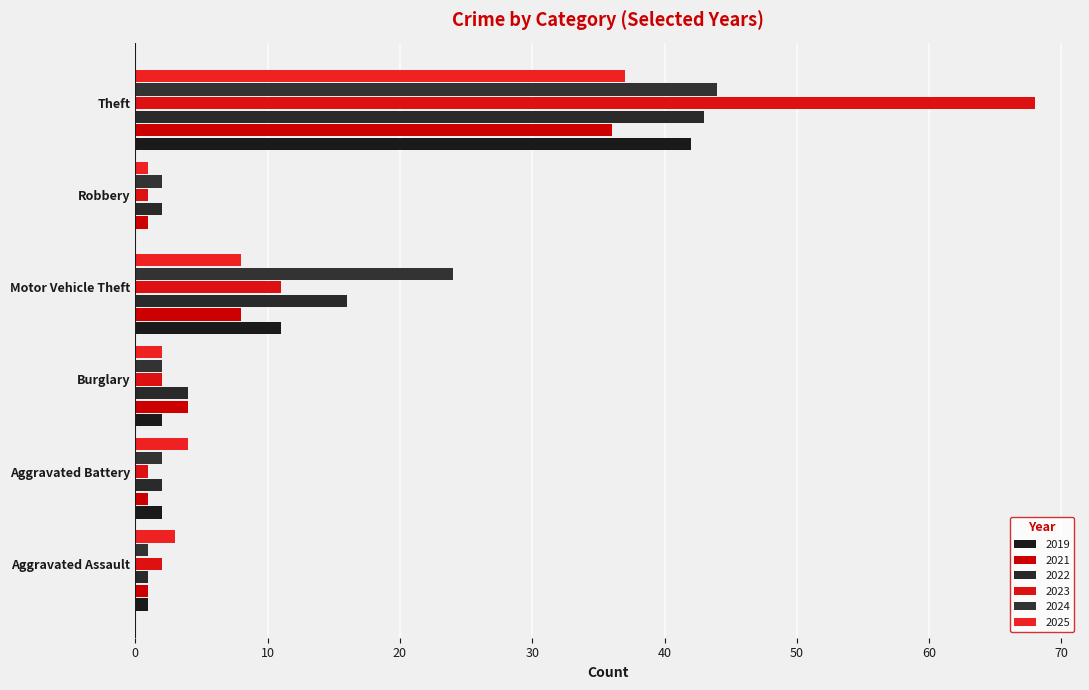

What is the average value of the 2022 series?

11